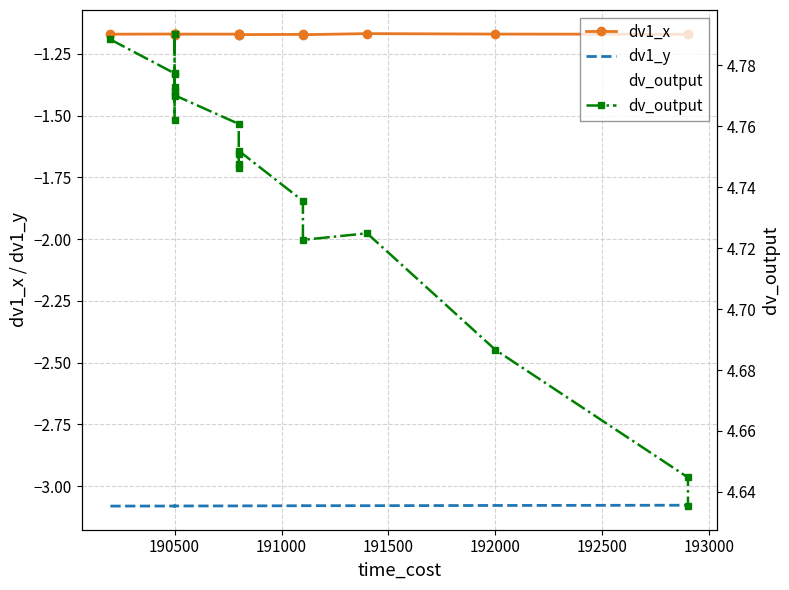

How many interior local valleys does the dv1_x series have?

4